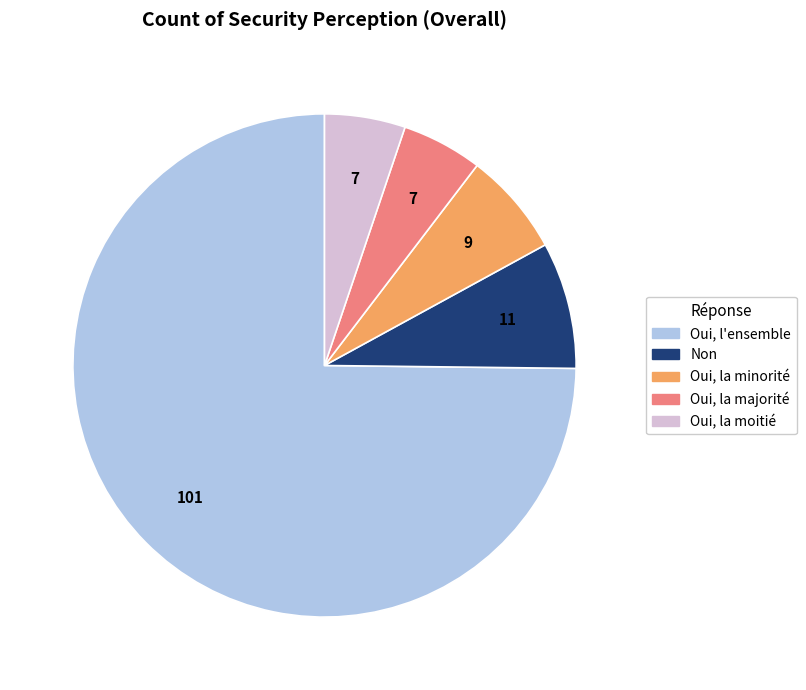

Is it true that Oui, l'ensemble is 75% of the pie?

True